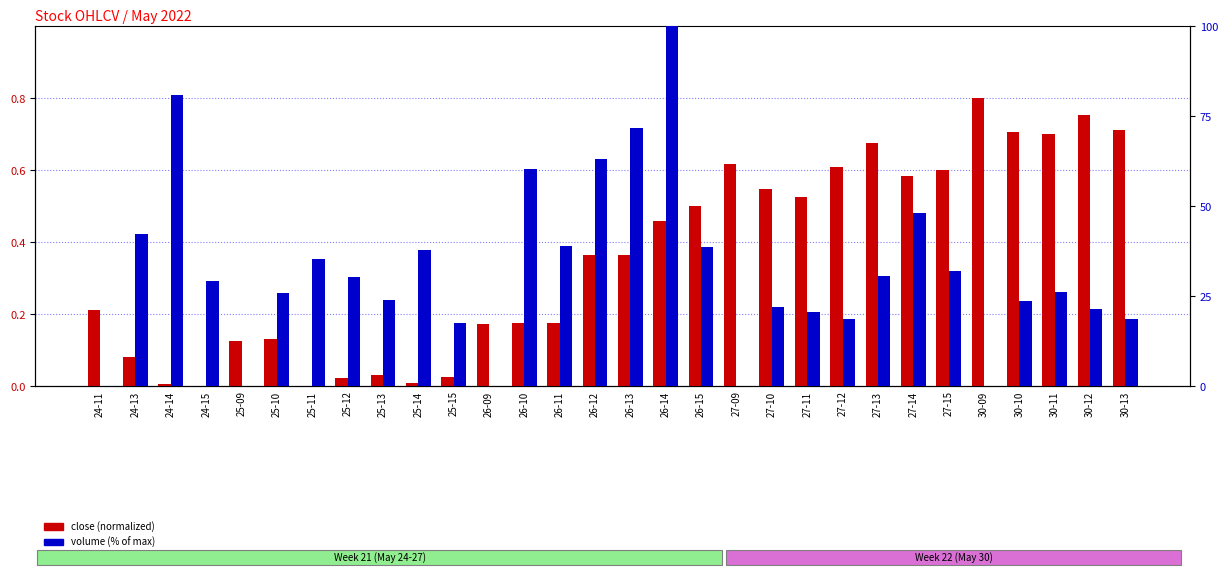

What is the label of the 13th bar from the left?

26-10